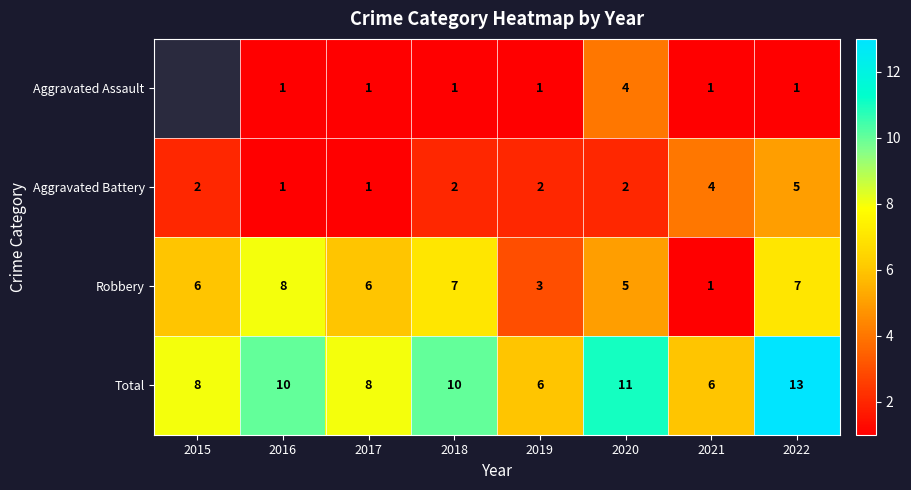

At which label does Robbery reach its minimum?

2021